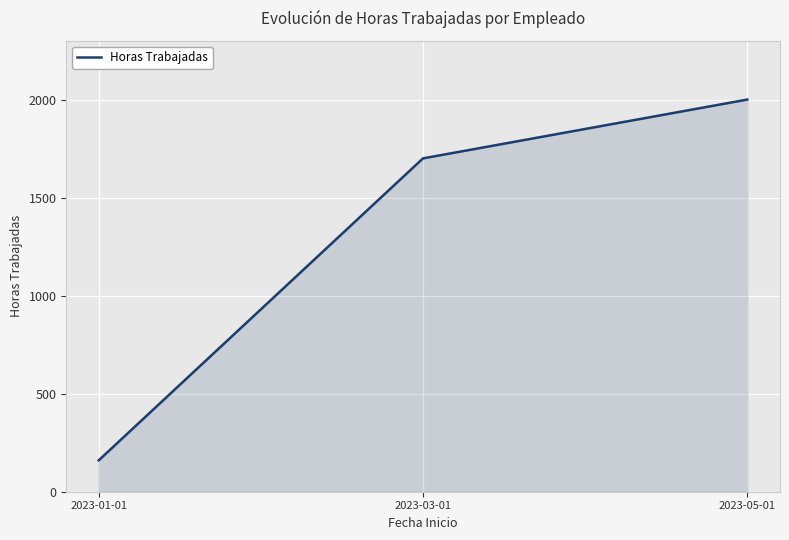

What is the change in value from 2023-03-01 to 2023-05-01?

+300